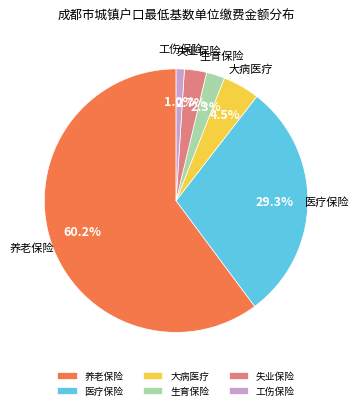

What percentage do 医疗保险 and 生育保险 together represent?

31.6%